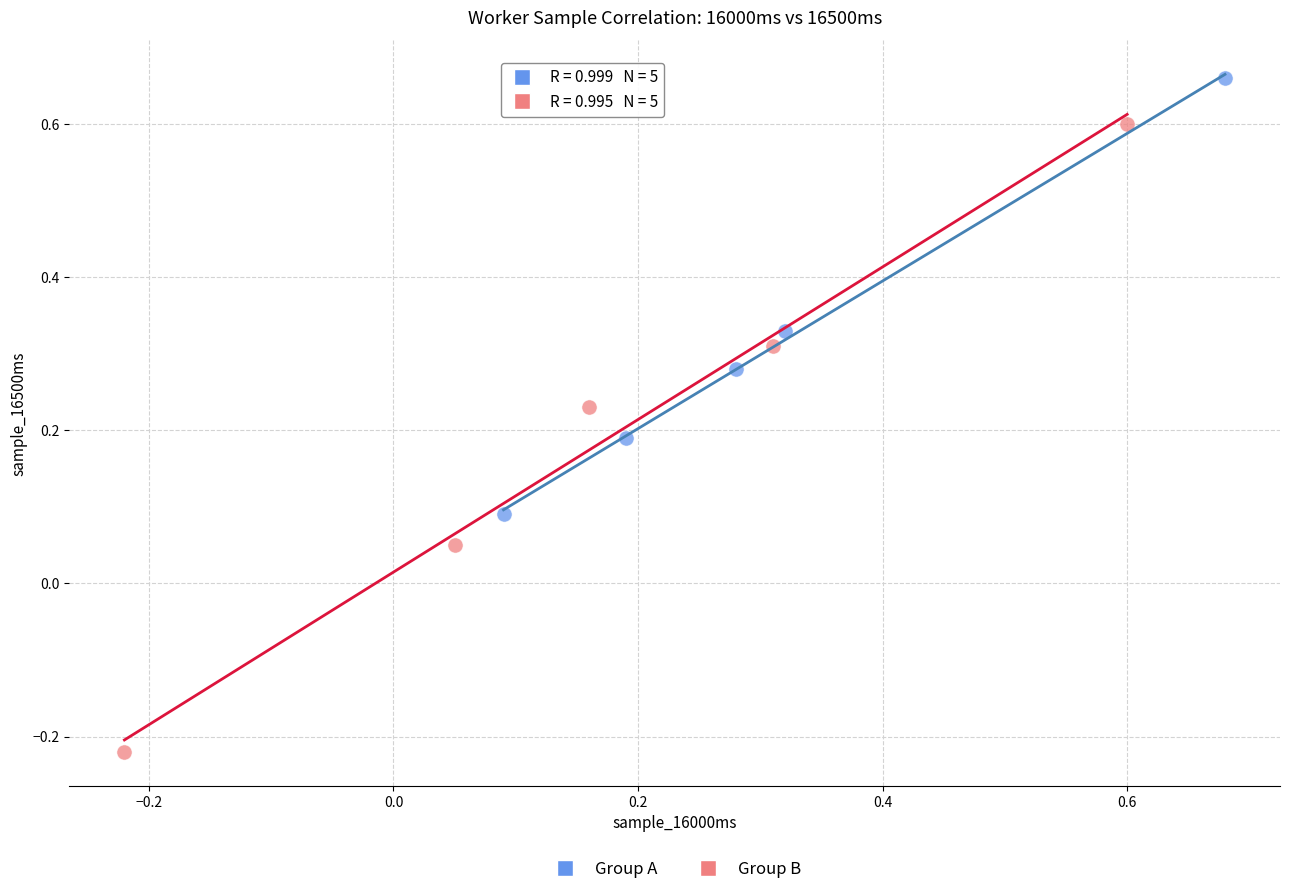

Which series has the widest spread of Y values?

Group B